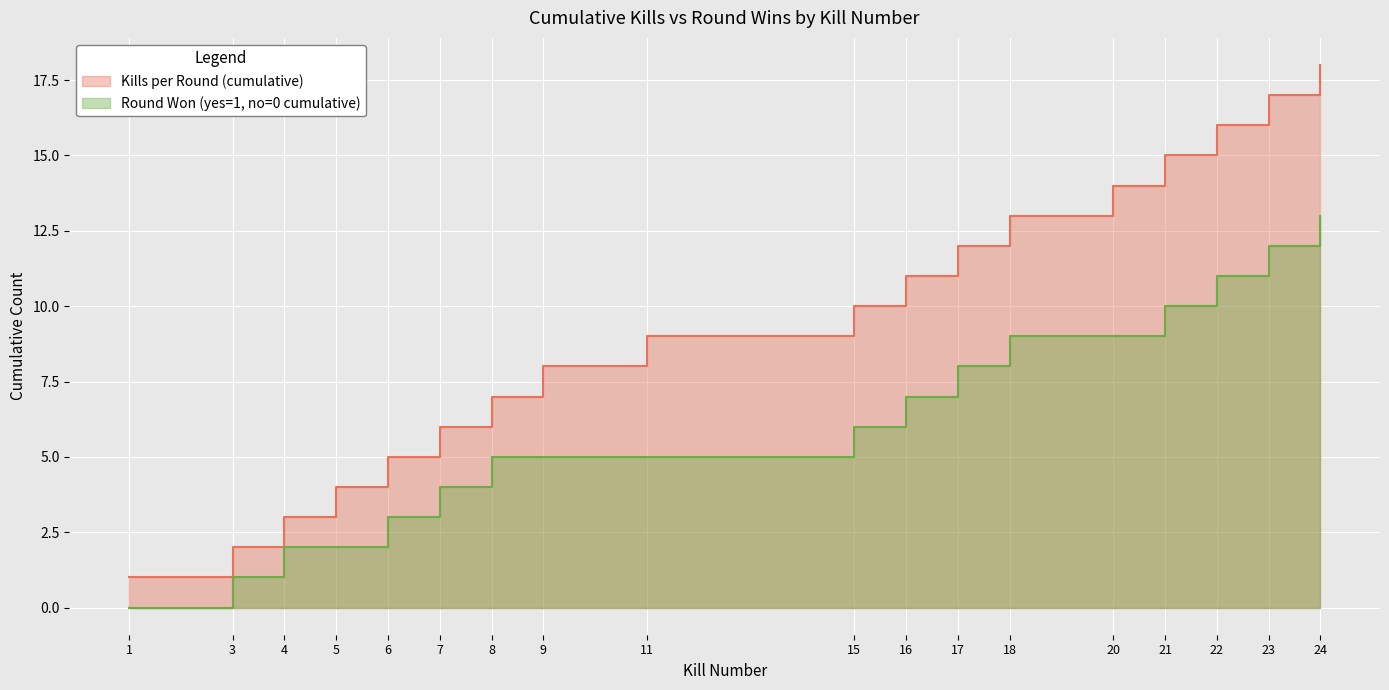

True or false: Round Won (yes=1, no=0 cumulative) and Kills per Round (cumulative) cross at least once.

False